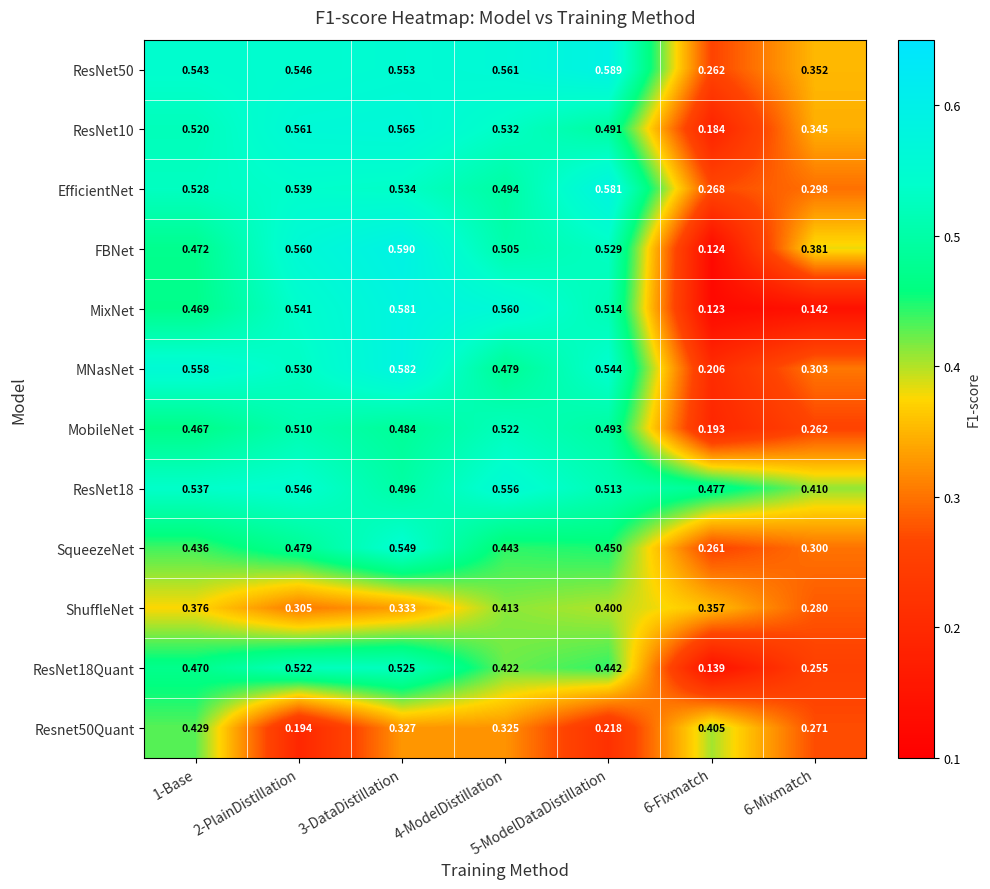

Between 1-Base and 3-DataDistillation, which series saw the biggest shift?

FBNet